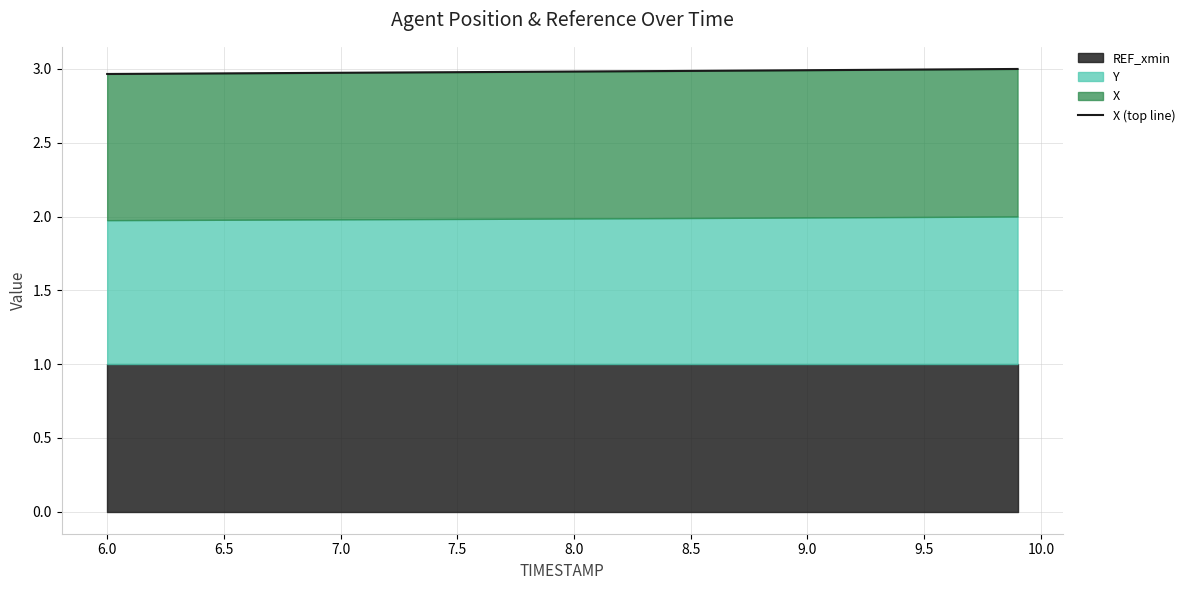

Reading left to right, what are all the values shown in this chart?

3.0	3.0	3.0	3.0	3.0	3.0	3.0	3.0	3.0	3.0	3.0	3.0	3.0	3.0	3.0	3.0	3.0	3.0	3.0	3.0	3.0	3.0	3.0	3.0	3.0	3.0	3.0	3.0	3.0	3.0	3.0	3.0	3.0	3.0	3.0	3.0	3.0	3.0	3.0	3.0